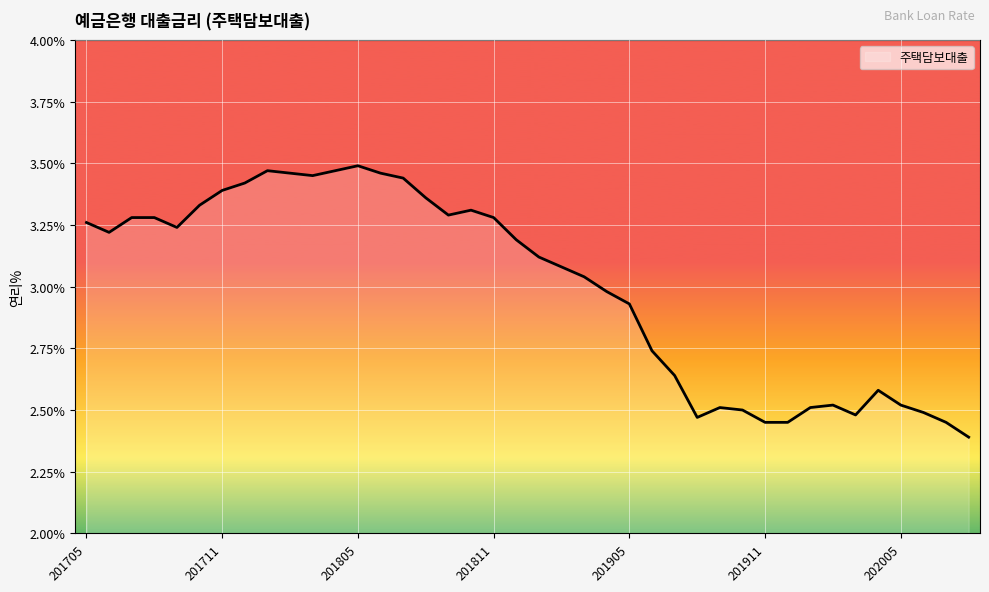

What is the difference between the maximum and minimum values?

1.1